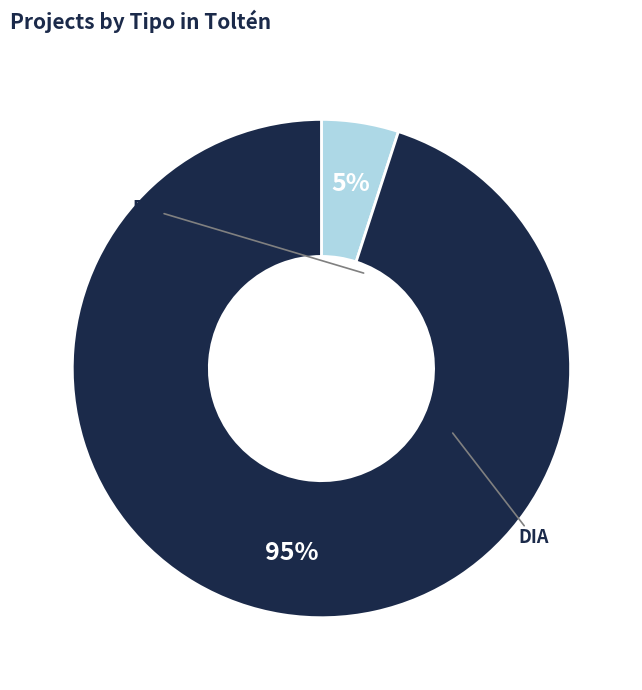

Is there a majority slice in this chart?

Yes